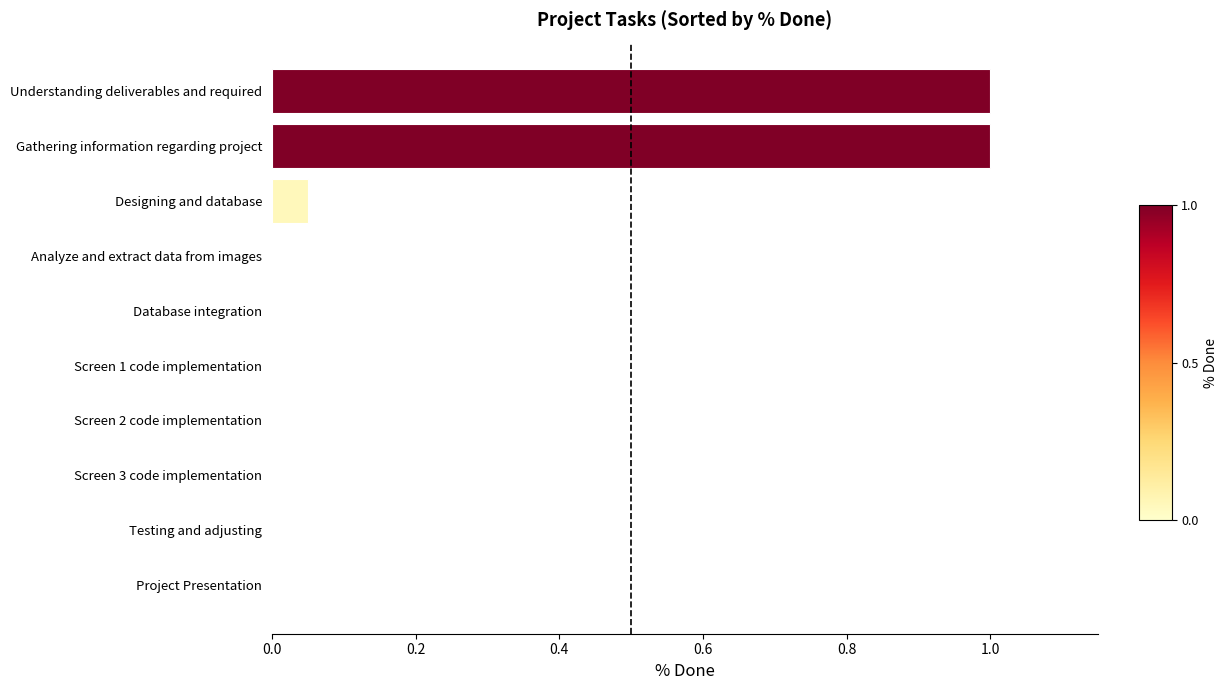

How many series are shown in this chart?

1